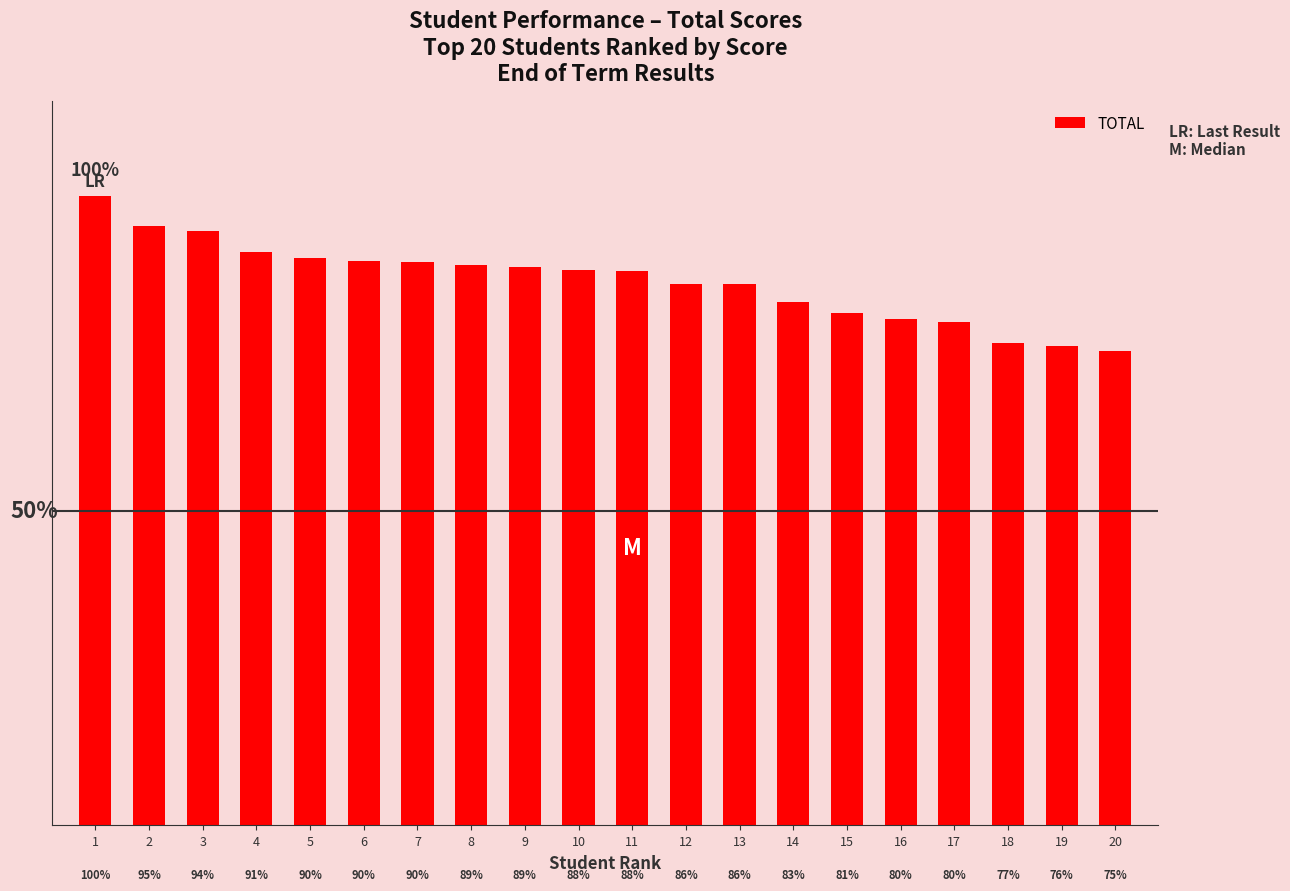

Are the bars horizontal?

No